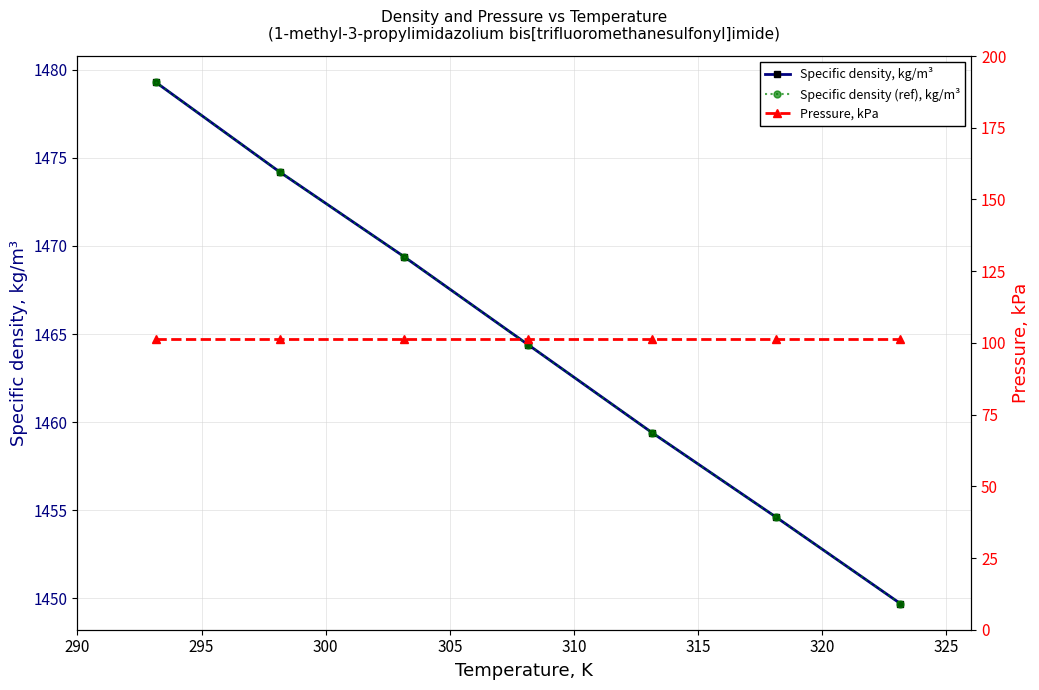

At how many categories does at least one series exceed 1250?

7